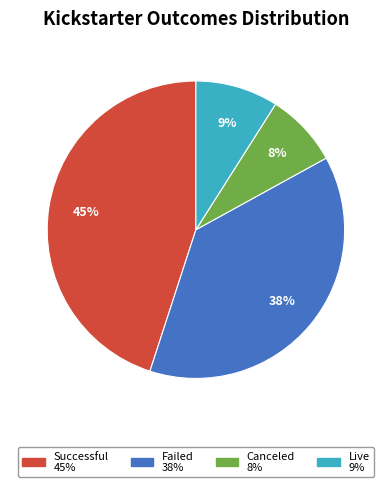

To the nearest percent, what is the difference between the largest and smallest slice percentages?

37%